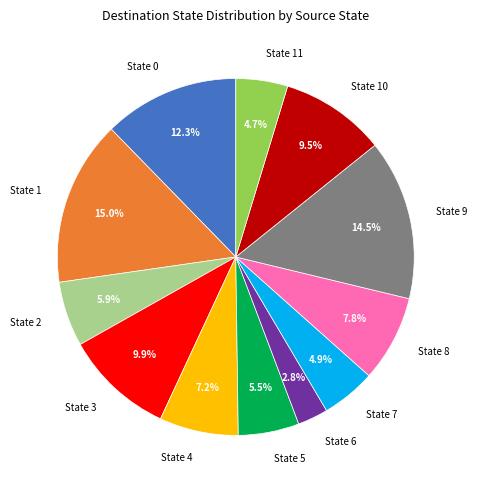

What is the smallest slice in the pie chart?

State 6